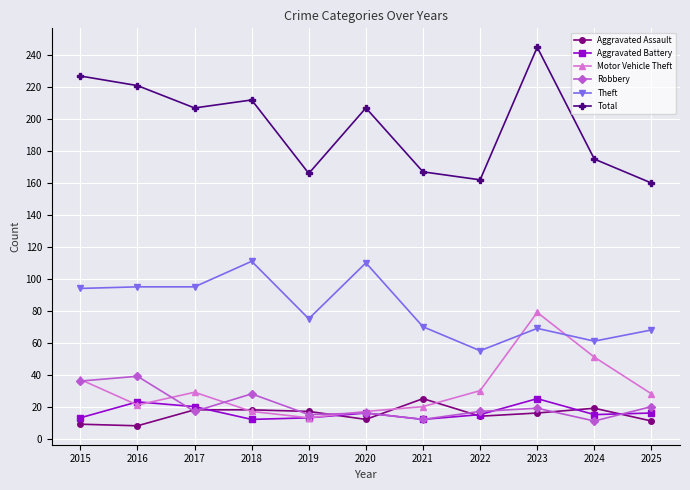

In Robbery, how many points are lower than both neighbors (excluding endpoints)?

4